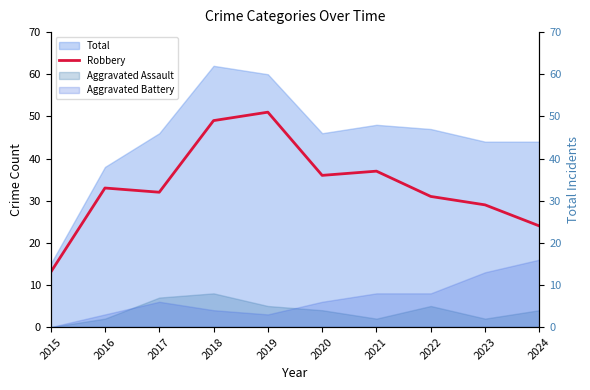

Reading left to right, what are all the values shown in this chart?

13	33	32	49	51	36	37	31	29	24